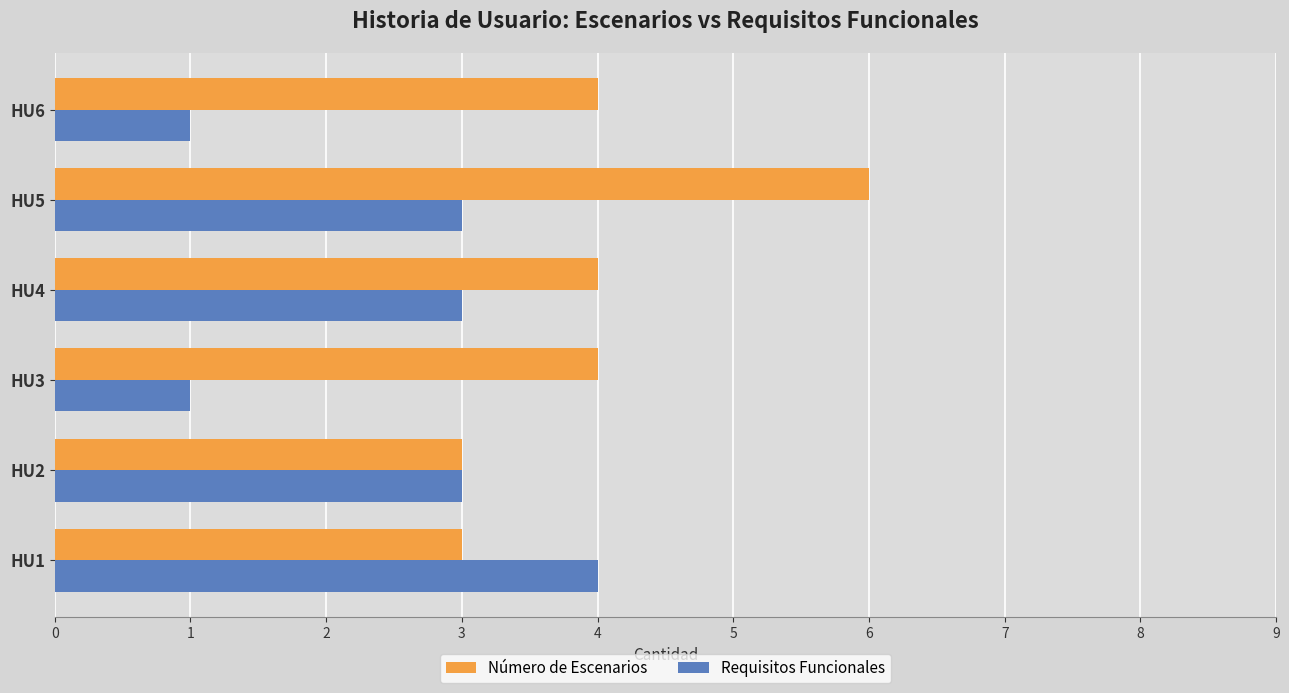

How many categories are shown in the chart?

6